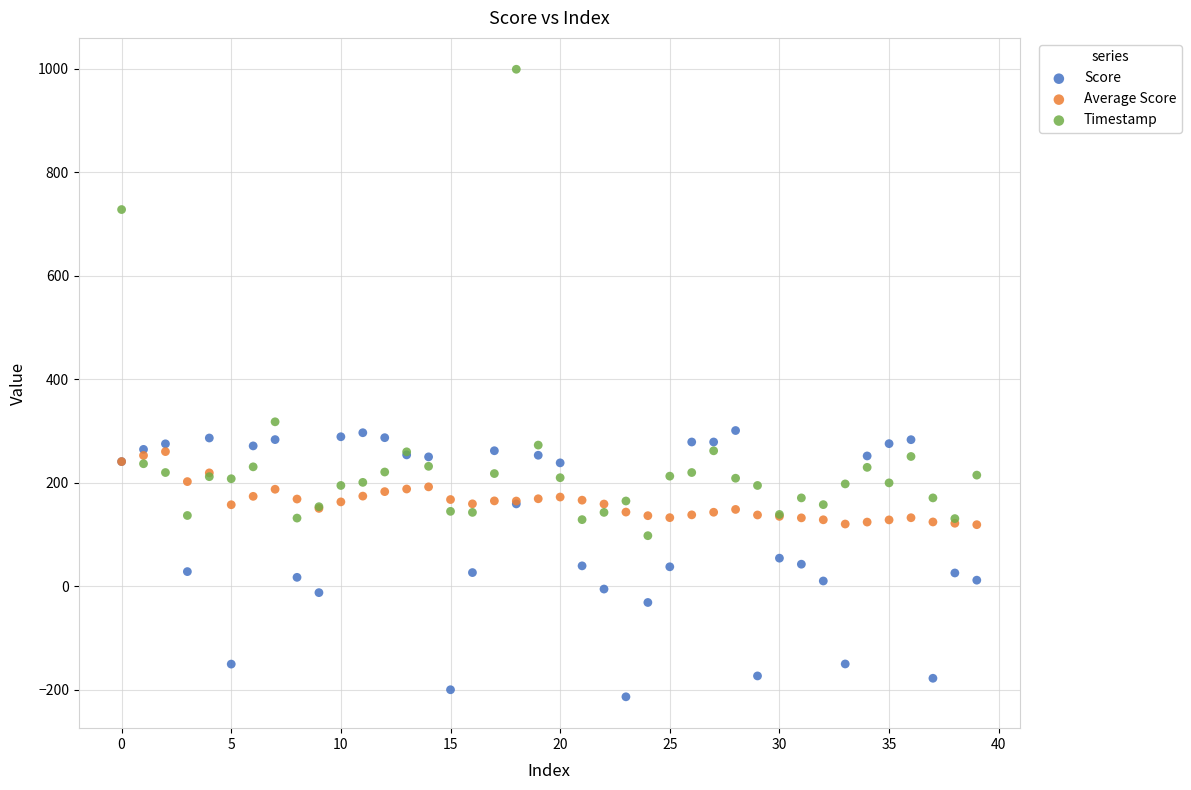

Which series contains the highest Y value?

Timestamp